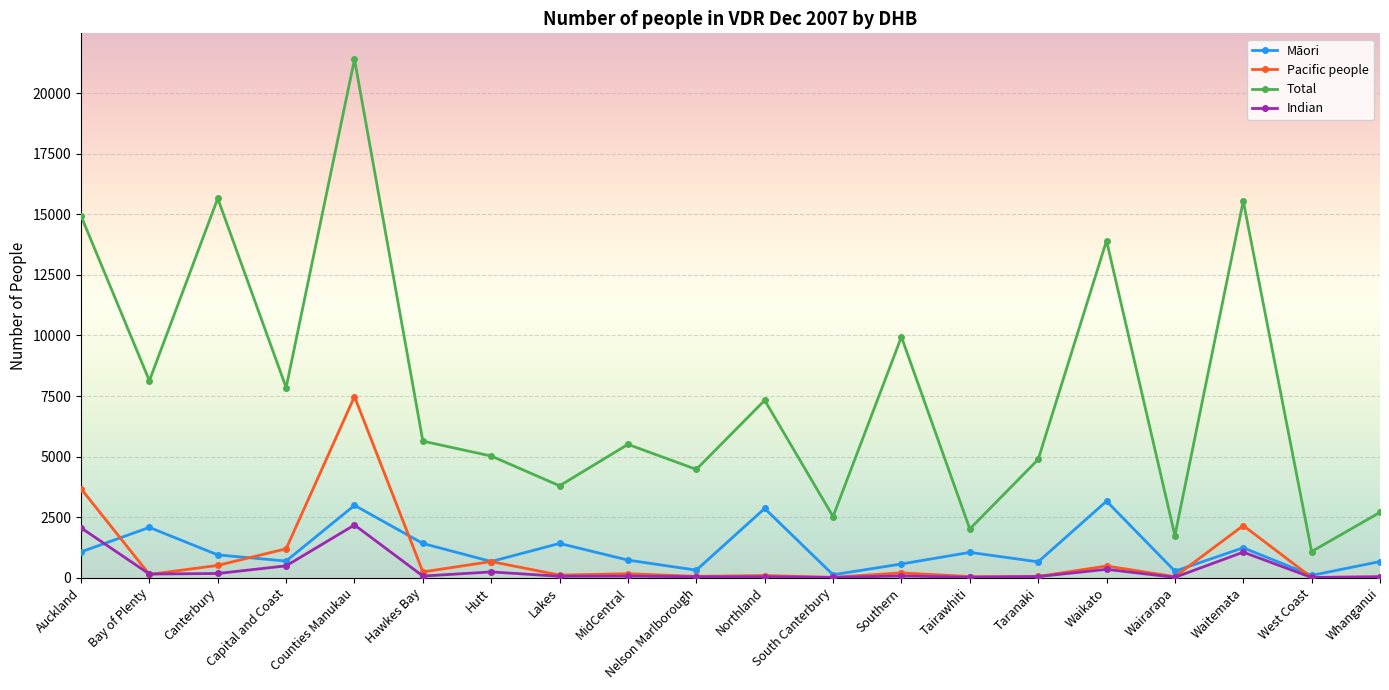

At which category does Māori reach its first local valley?

Capital and Coast